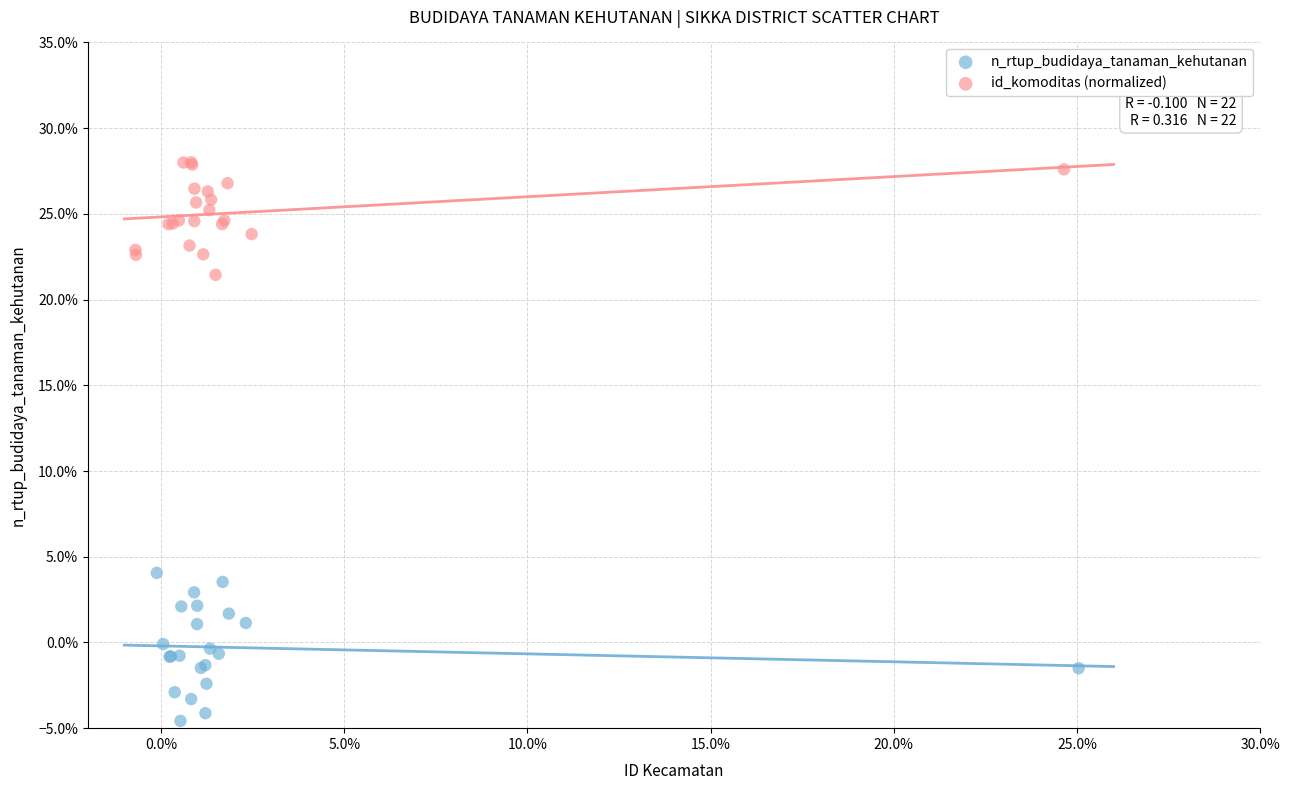

What are all the series names shown in the legend?

n_rtup_budidaya_tanaman_kehutanan, id_komoditas (normalized)